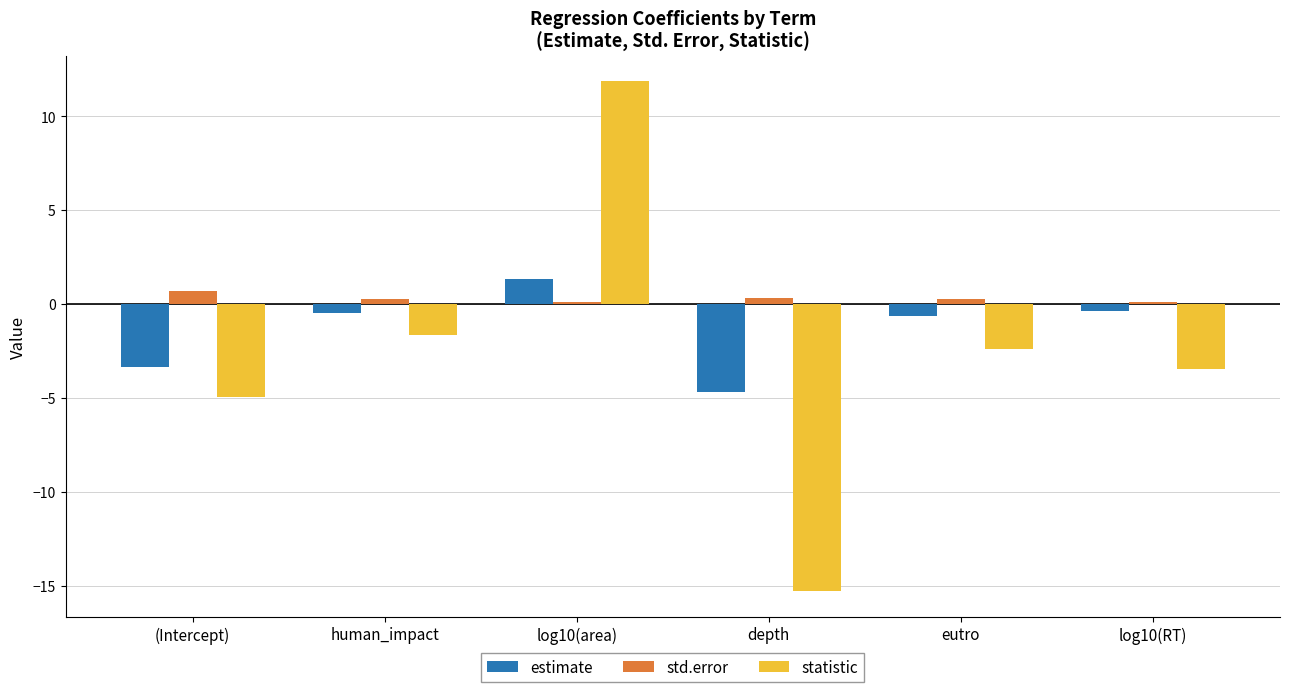

What is the total value across all series at (Intercept)?

-7.6